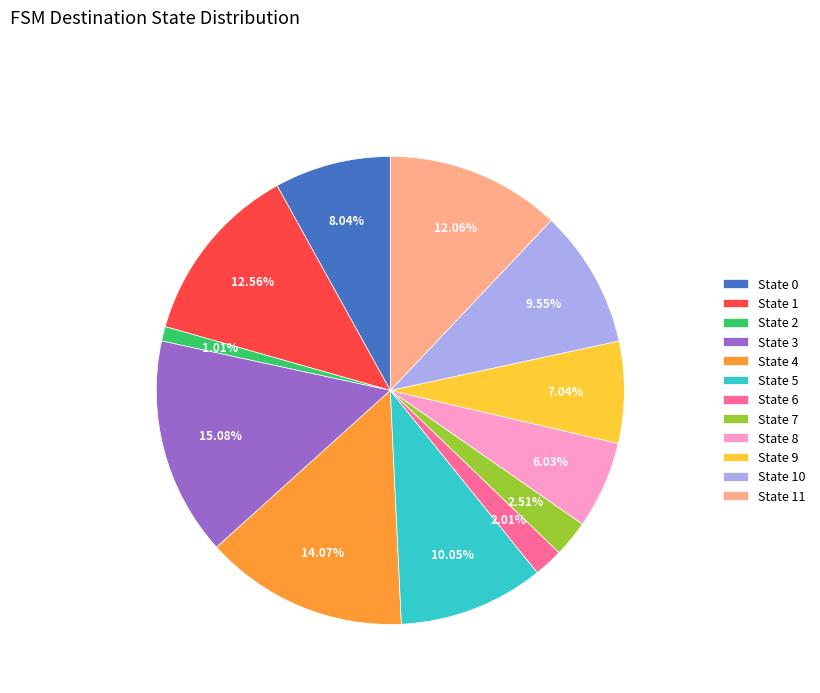

Is State 10 the majority of the pie?

No